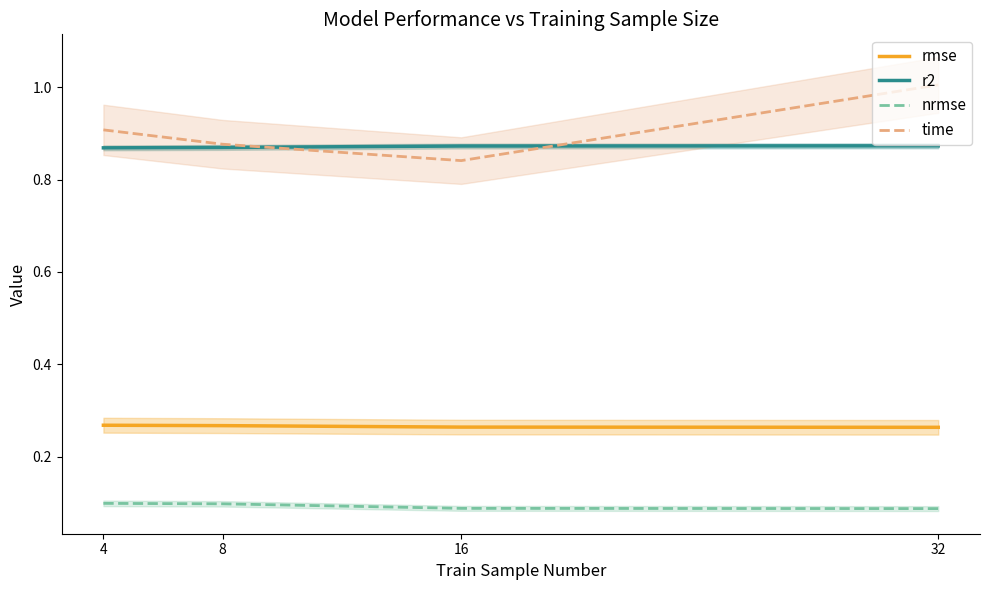

At which category is the sum across all series the highest?

32